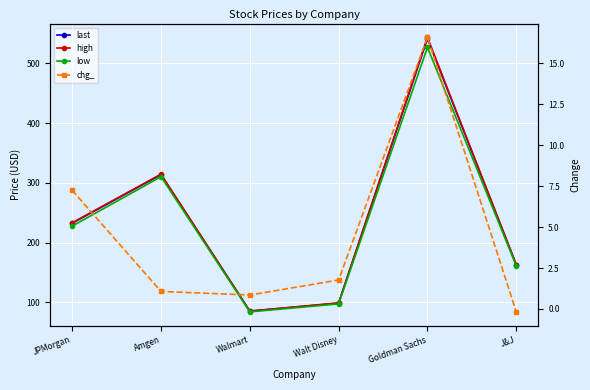

How many data points in low are less than 227?

3